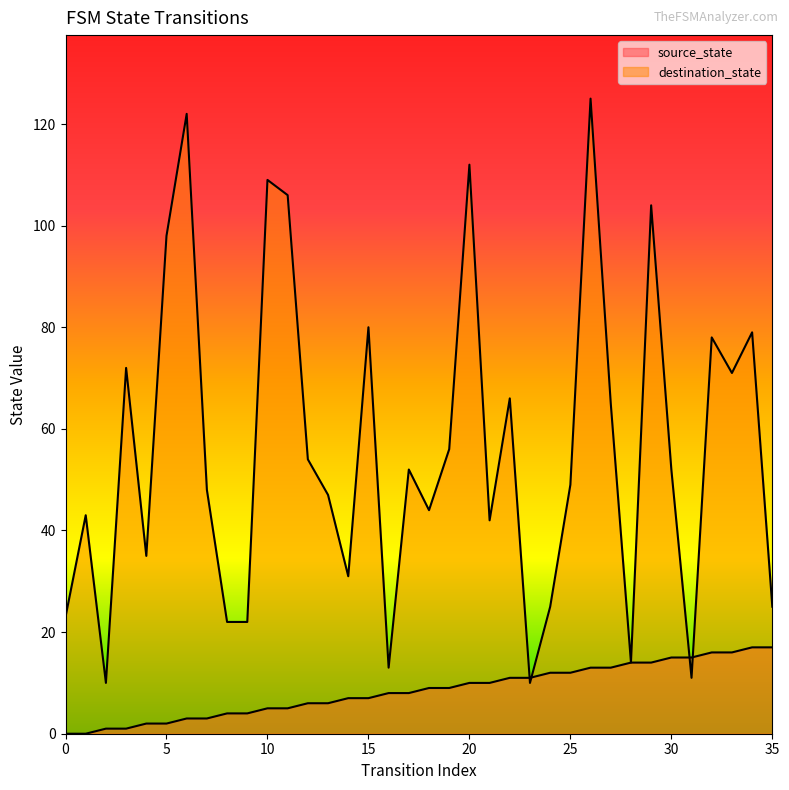

The value of source_state at 33 is 24. True or false?

False